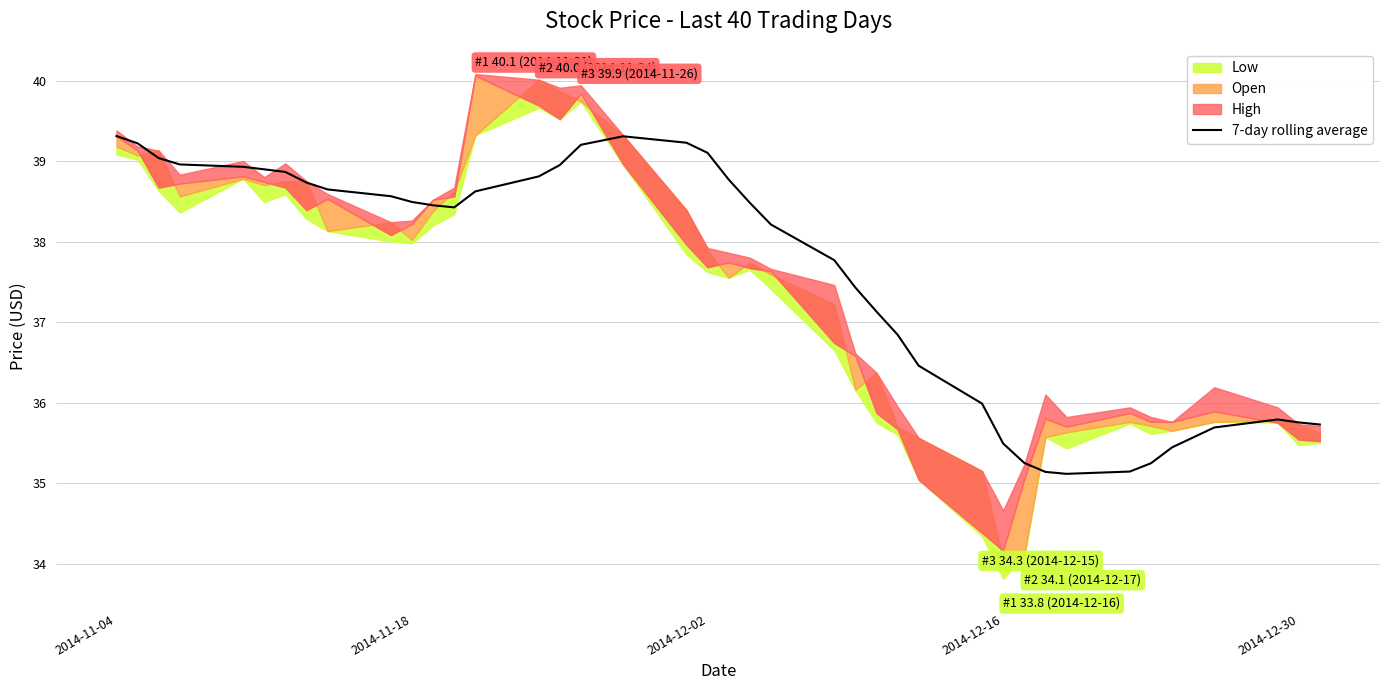

At which label does 7-day rolling average first exceed 38?

2014-11-04